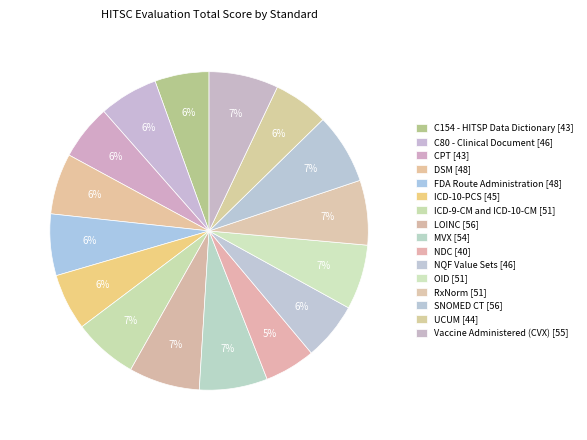

What is the ratio of the value at SNOMED CT to the value at Vaccine Administered (CVX)?

1.0